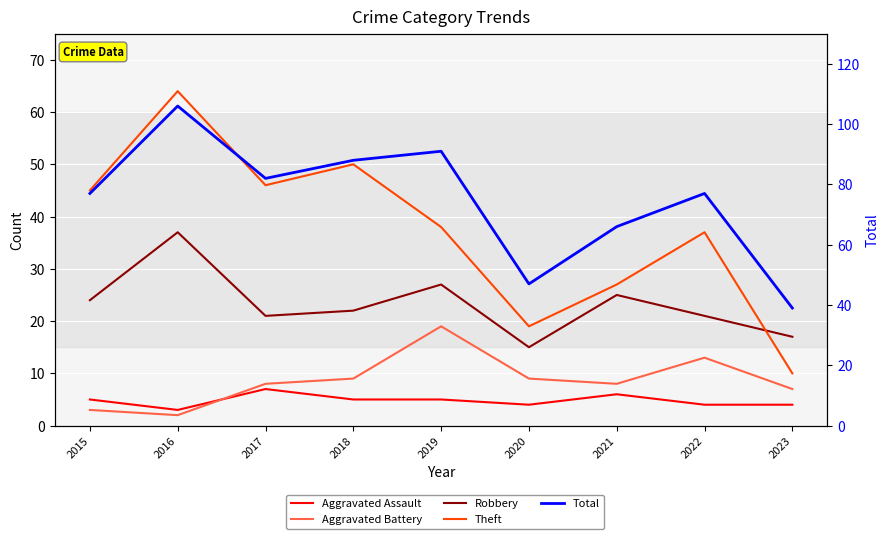

At which category is the sum across all series the highest?

2016